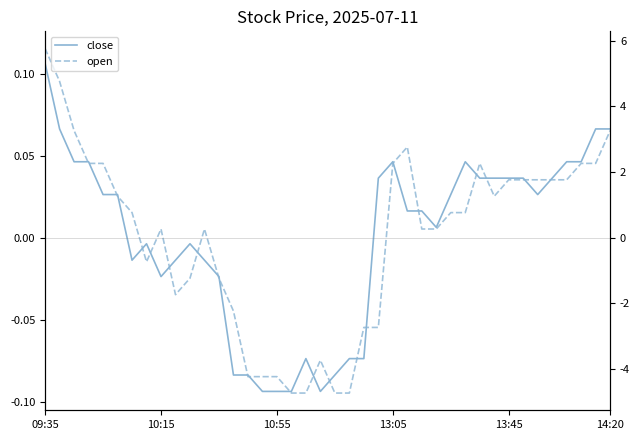

At how many categories does at least one series exceed 0?

26